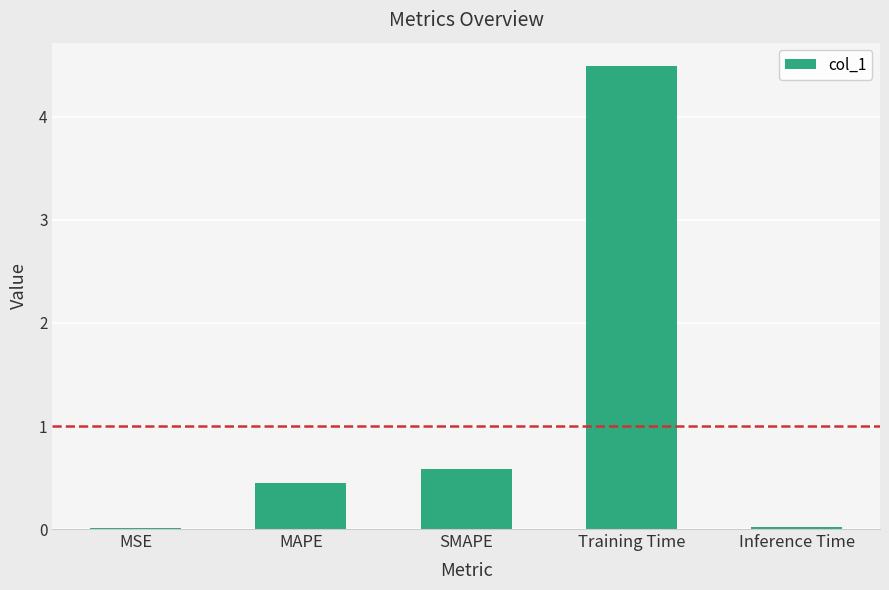

Between MAPE and Inference Time, which is larger?

MAPE